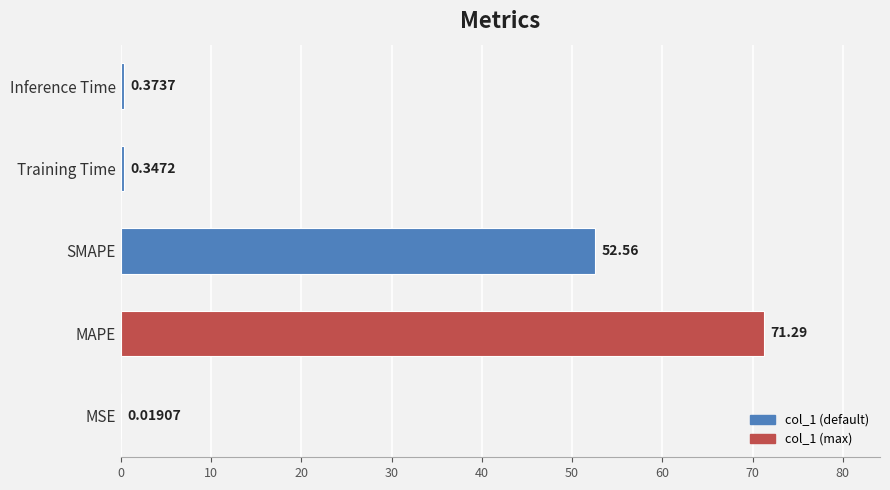

Between Training Time and Inference Time, which is larger?

Inference Time